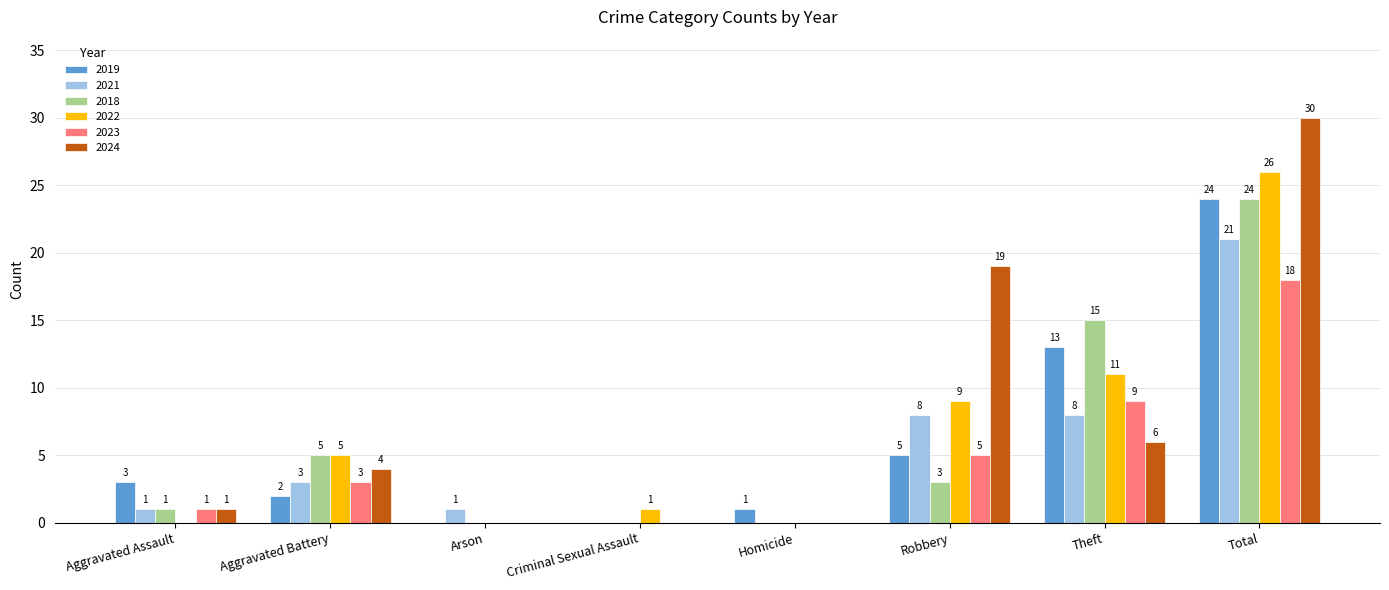

Which category has the highest value across all series?

Total